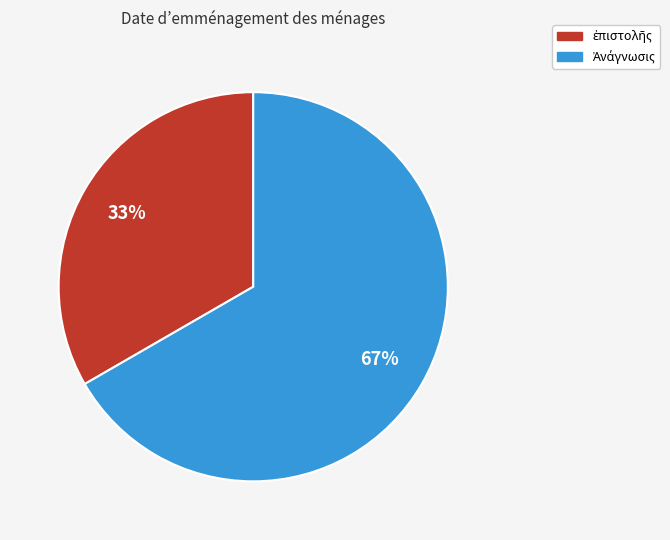

How many slices are in this pie chart?

2